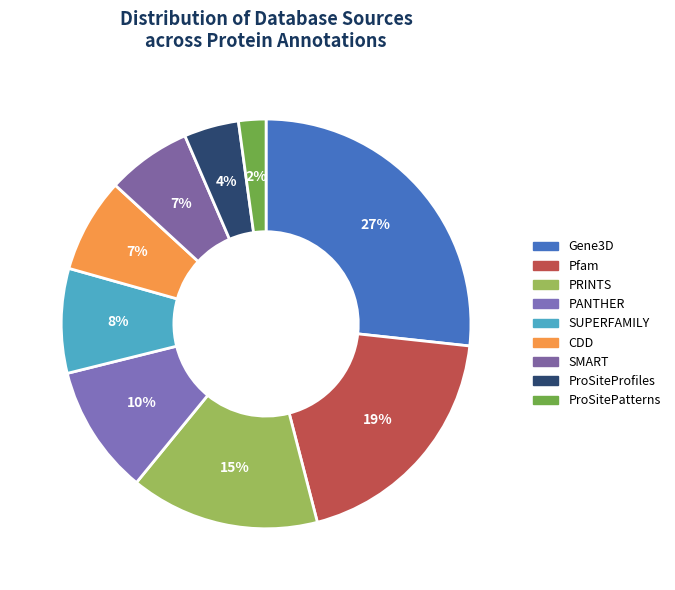

How many segments does this pie chart have?

9